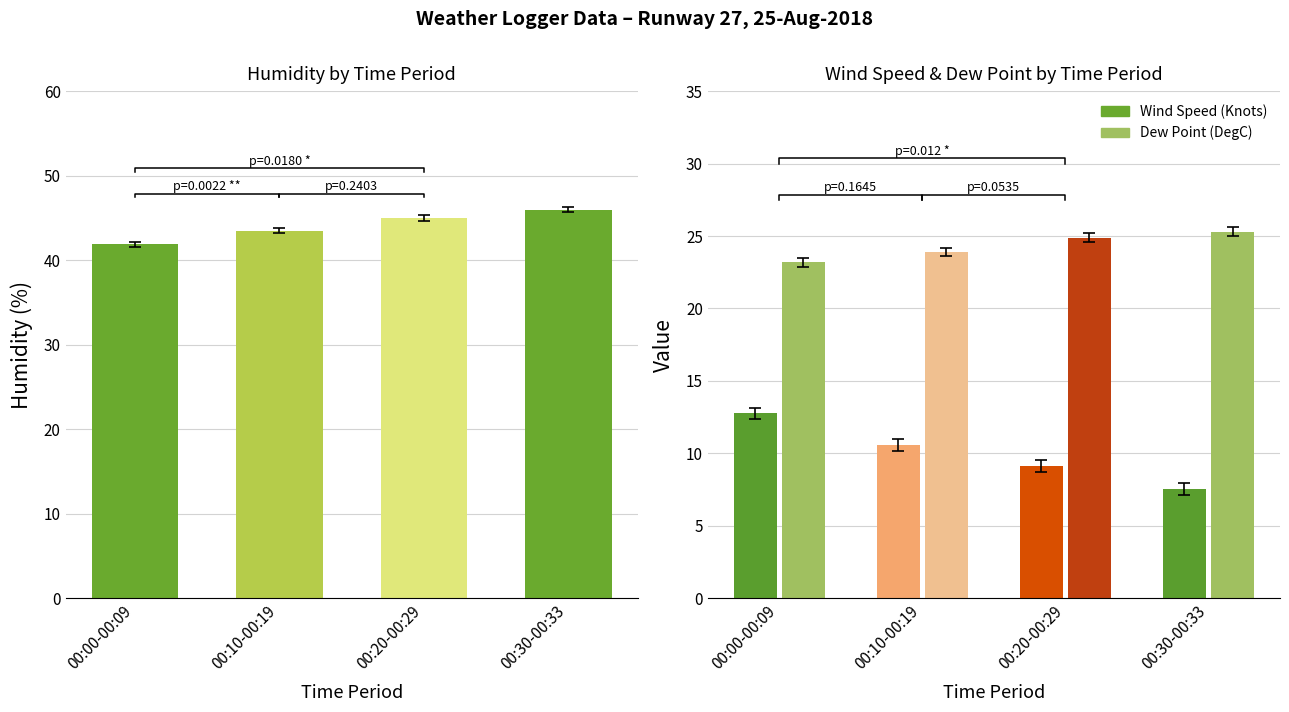

What is the value of the Wind Speed (Knots) bar at the 3rd from the left?

9.1